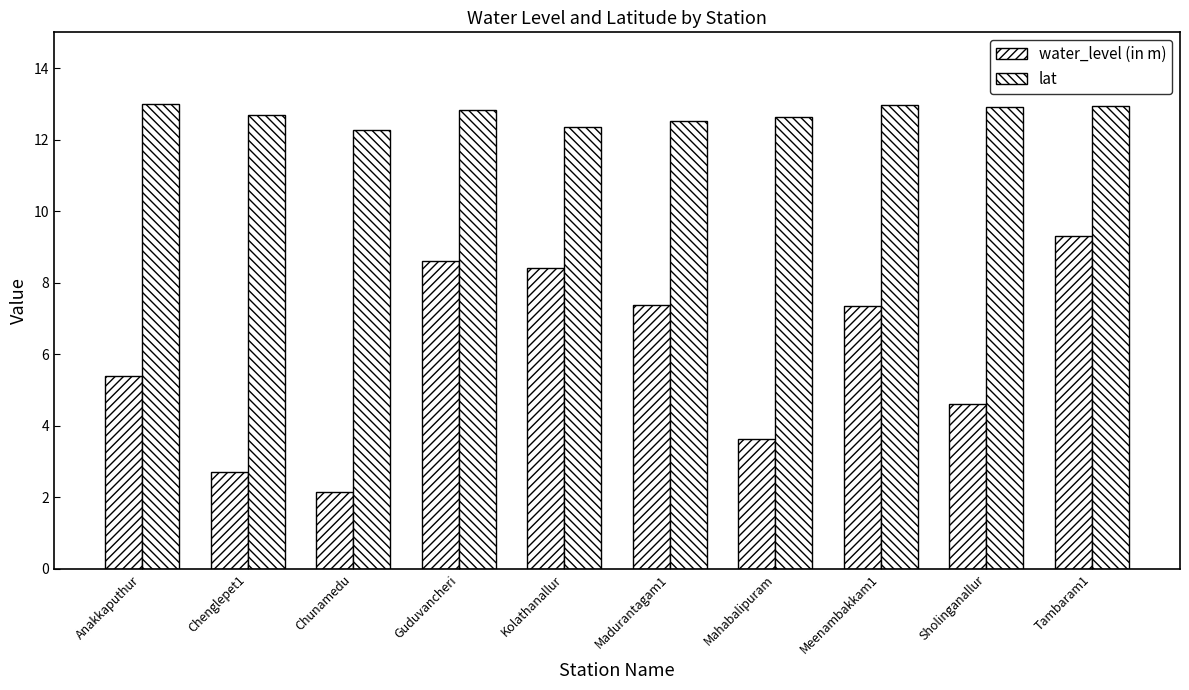

True or false: water_level (in m) has a value of 6.6 at Sholinganallur.

False